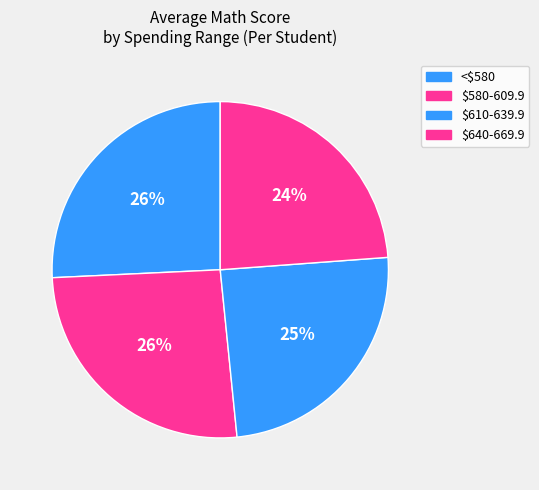

The $640-669.9 slice represents 16% of the pie. True or false?

False